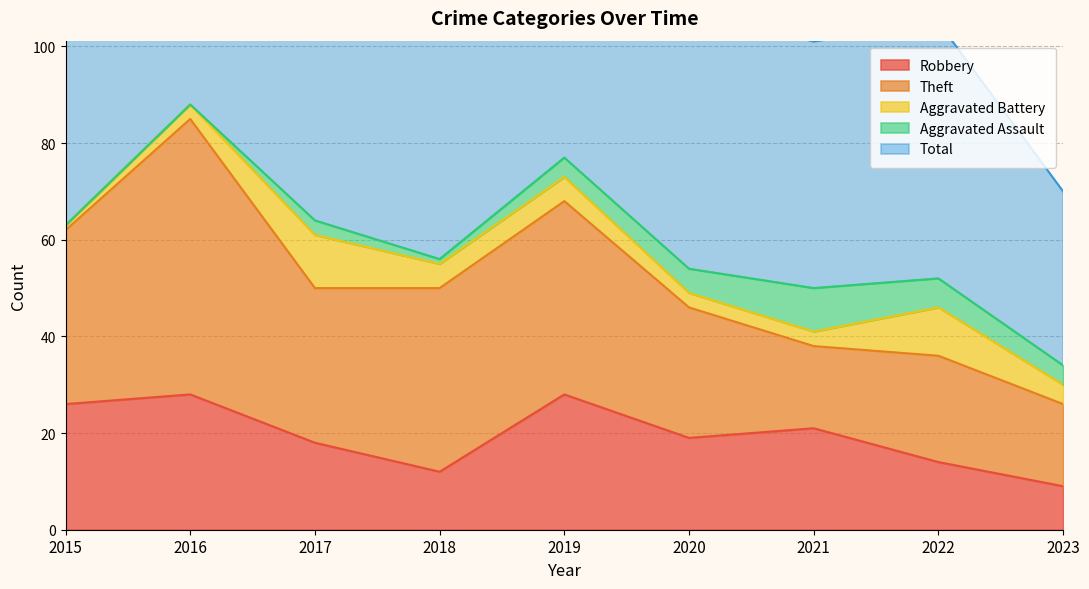

Read the Aggravated Battery value at 2018.

5